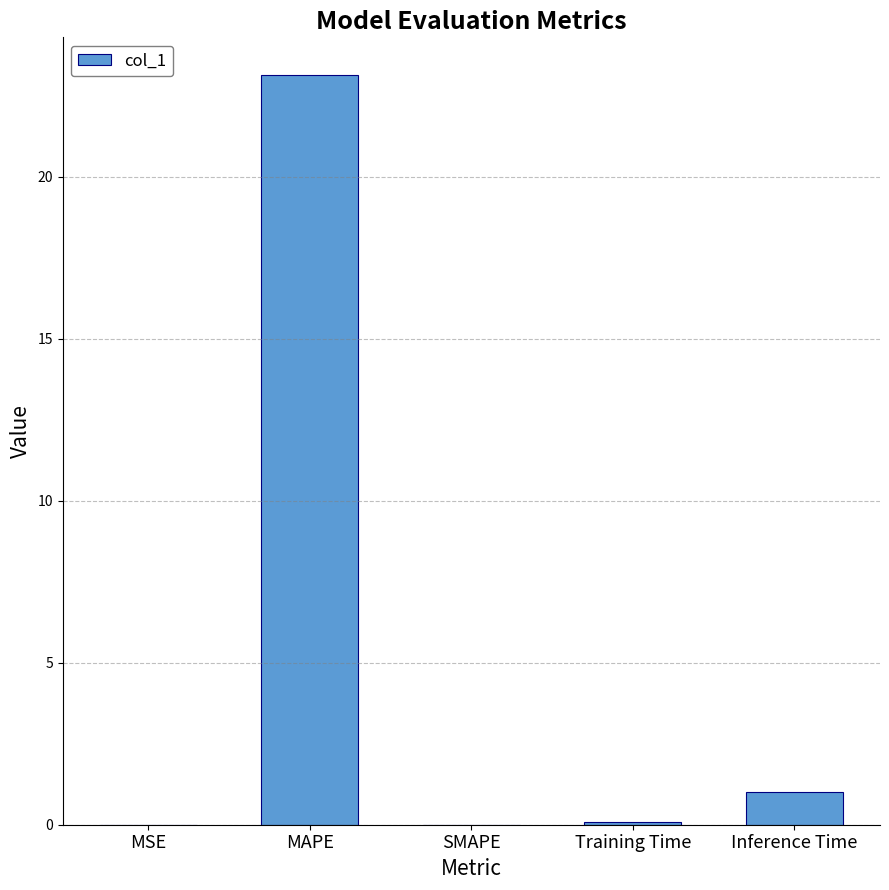

At which category does the chart reach its peak across all series?

MAPE